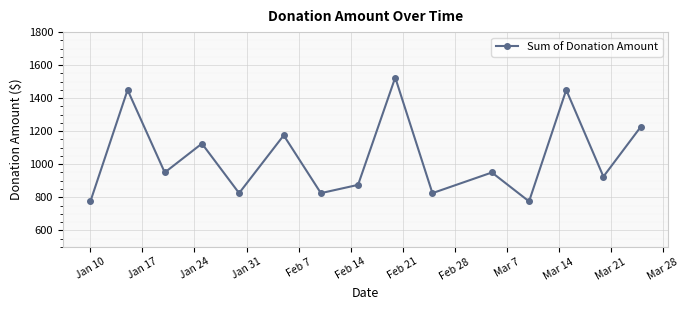

How many data points are less than 950?

7